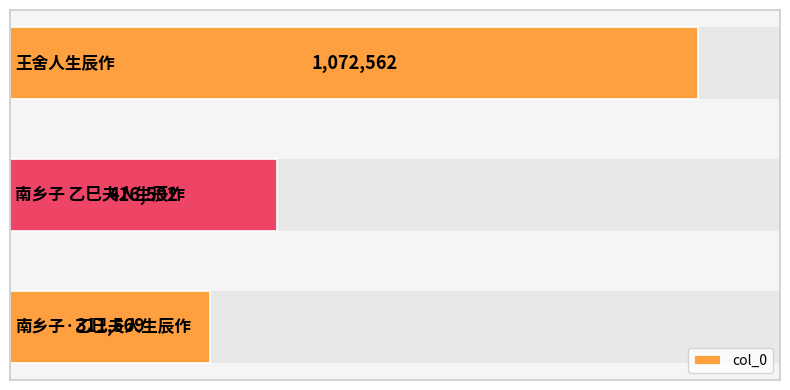

How many values are between 311569 and 1072562?

3